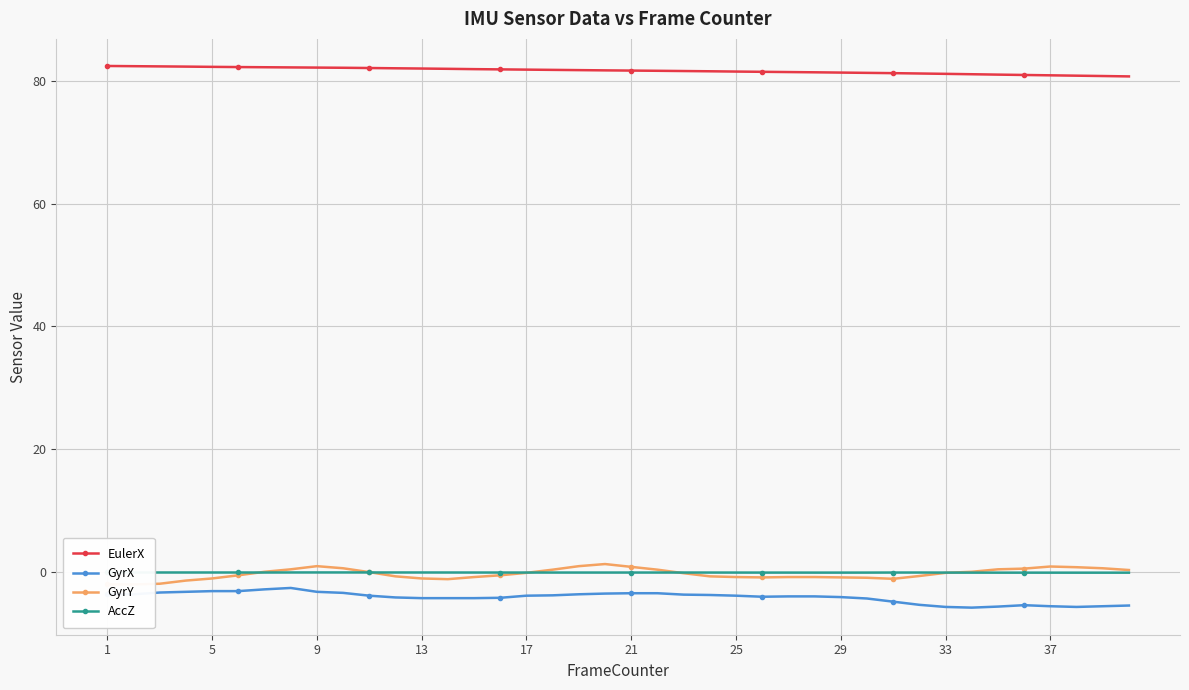

At how many categories does at least one series exceed 47?

40